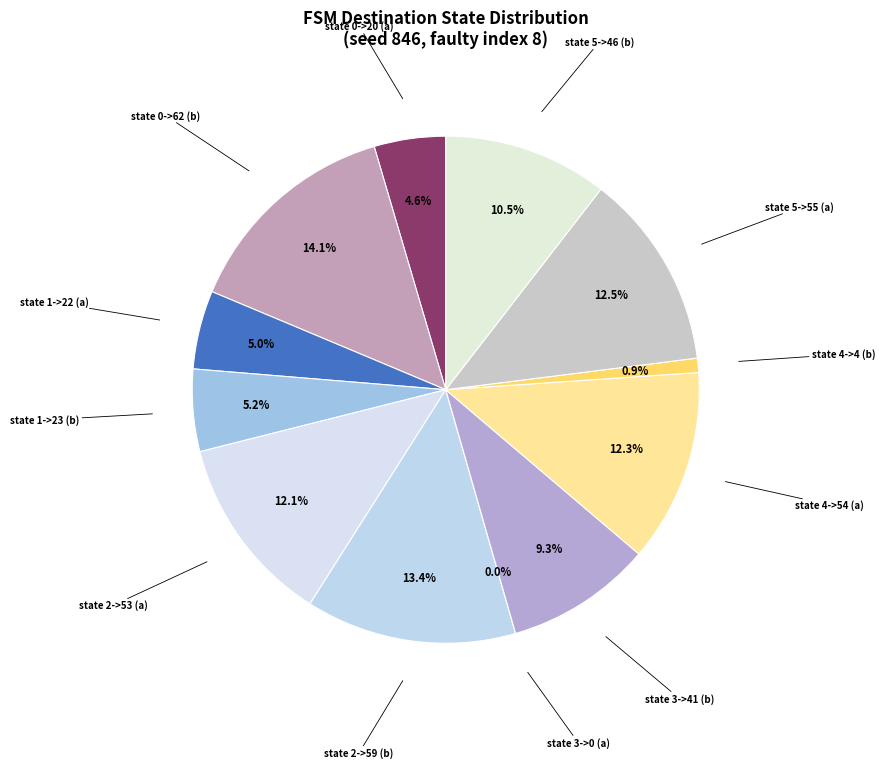

Is the sum of state 2->59 (b) and state 4->54 (a) greater than half?

No